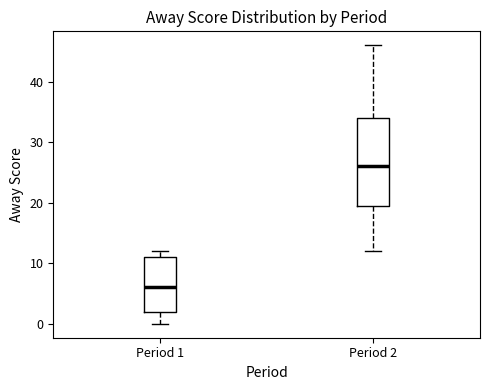

Which box has the lowest median line?

Period 1